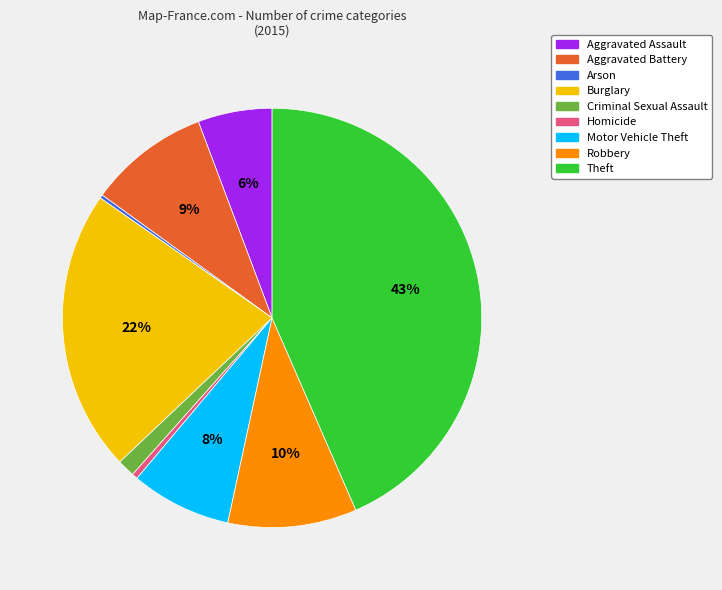

What percentage is the Theft slice, to the nearest percent?

43%